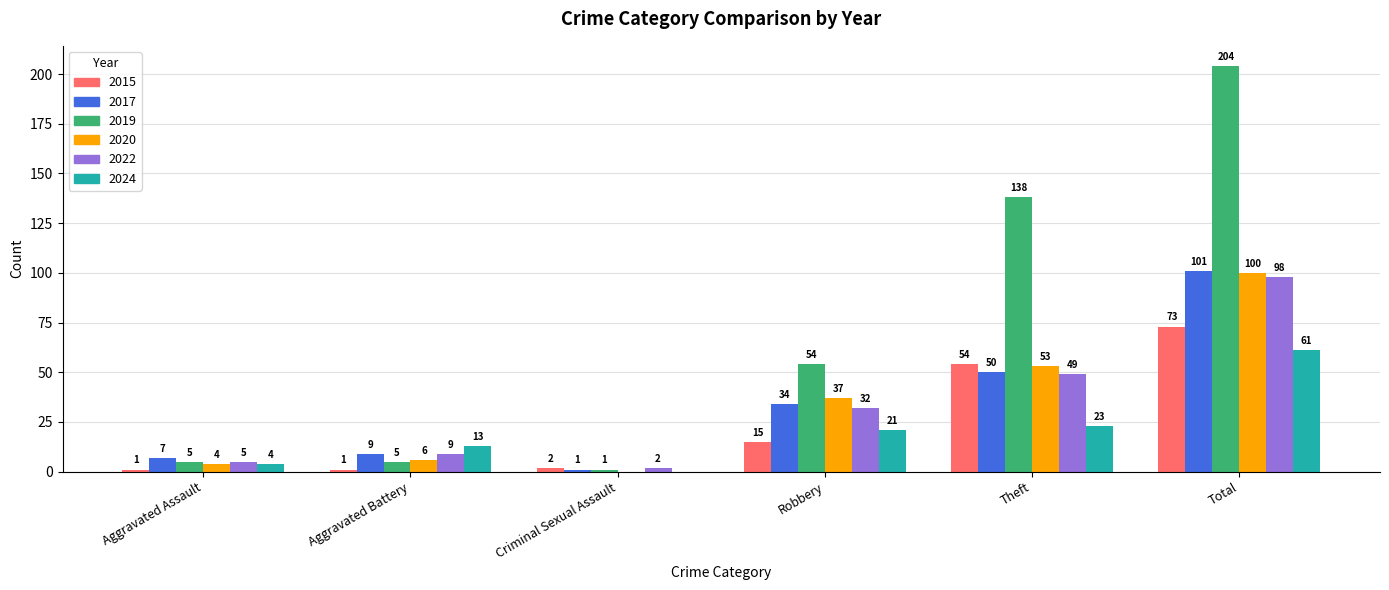

Which series changed the most between Aggravated Assault and Criminal Sexual Assault?

2017